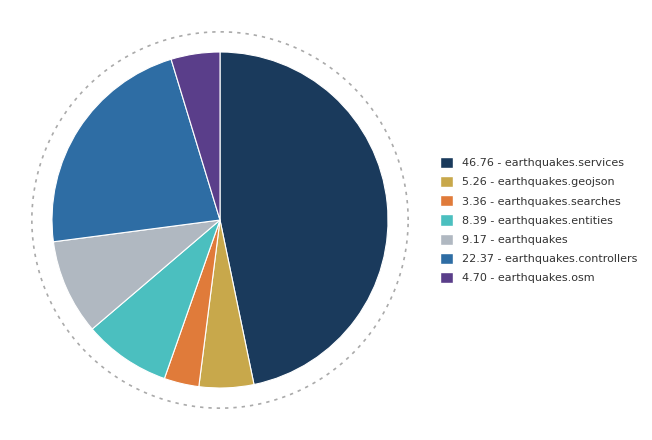

Combined, what portion of the pie is earthquakes.controllers and earthquakes.searches?

25.7%